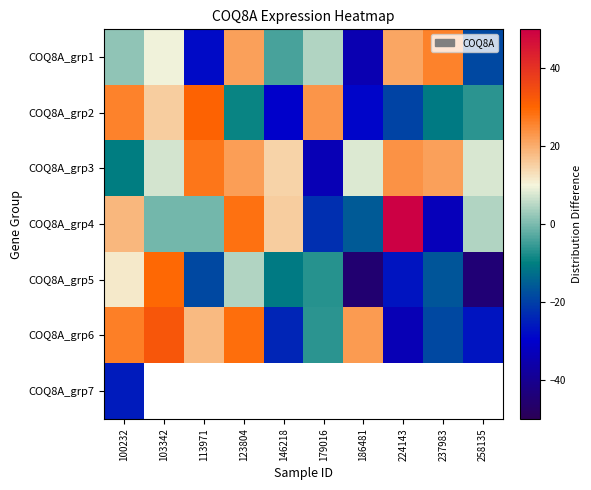

At which category does the chart reach its minimum across all series?

186481